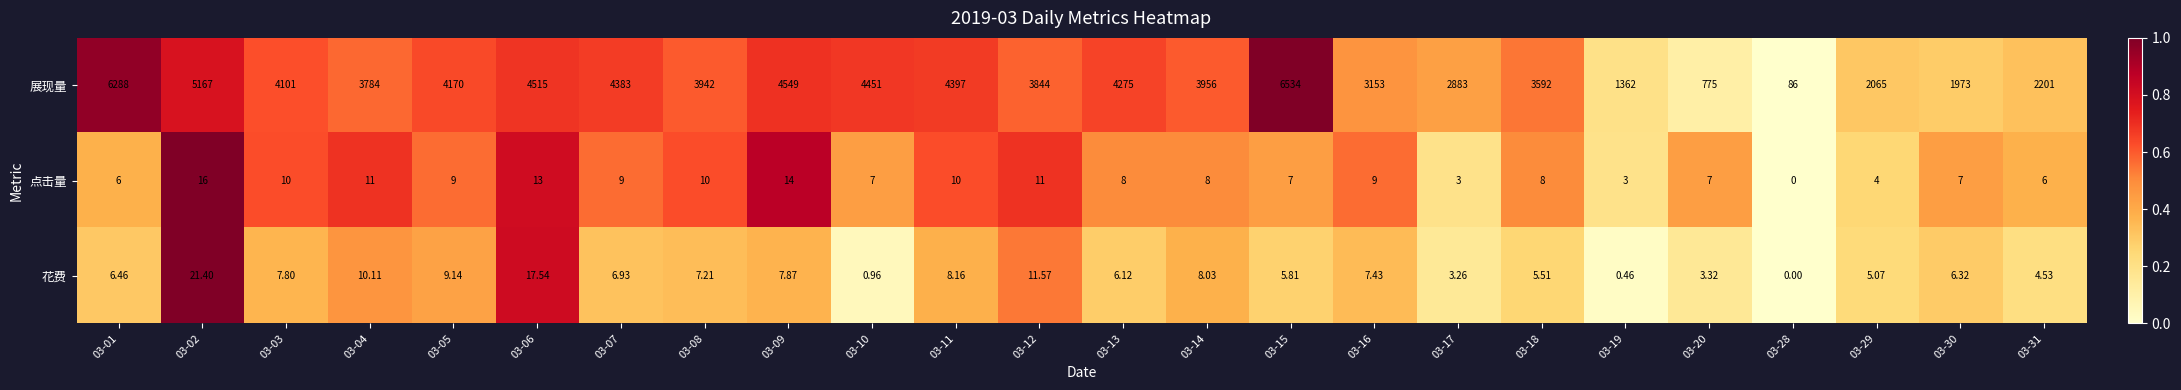

Between 03-11 and 03-29, which series saw the biggest shift?

展现量